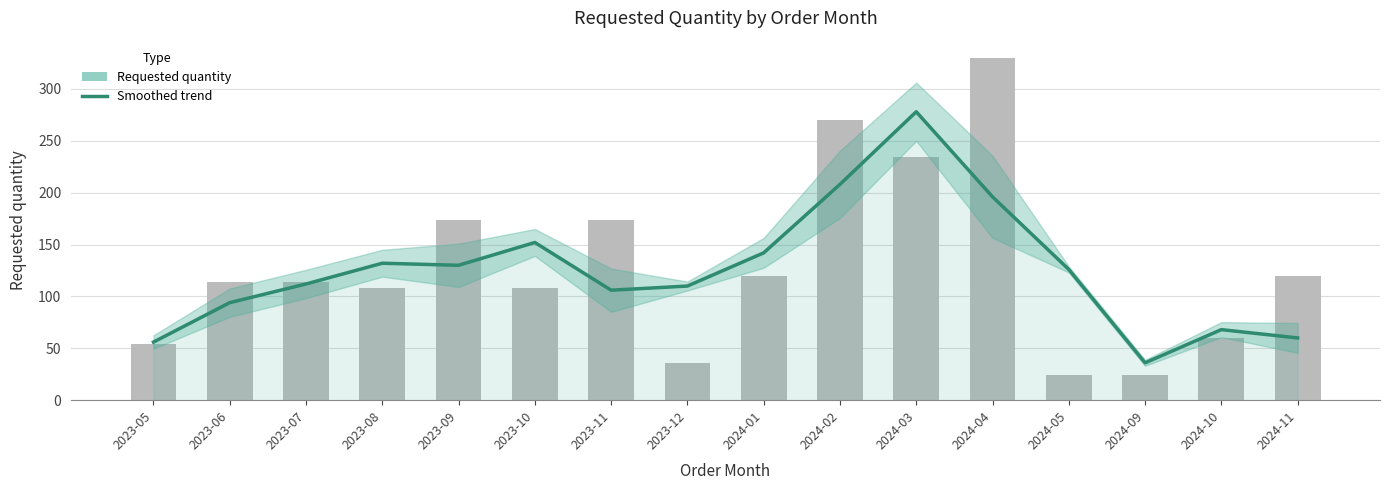

What is the sum of all values?

2006